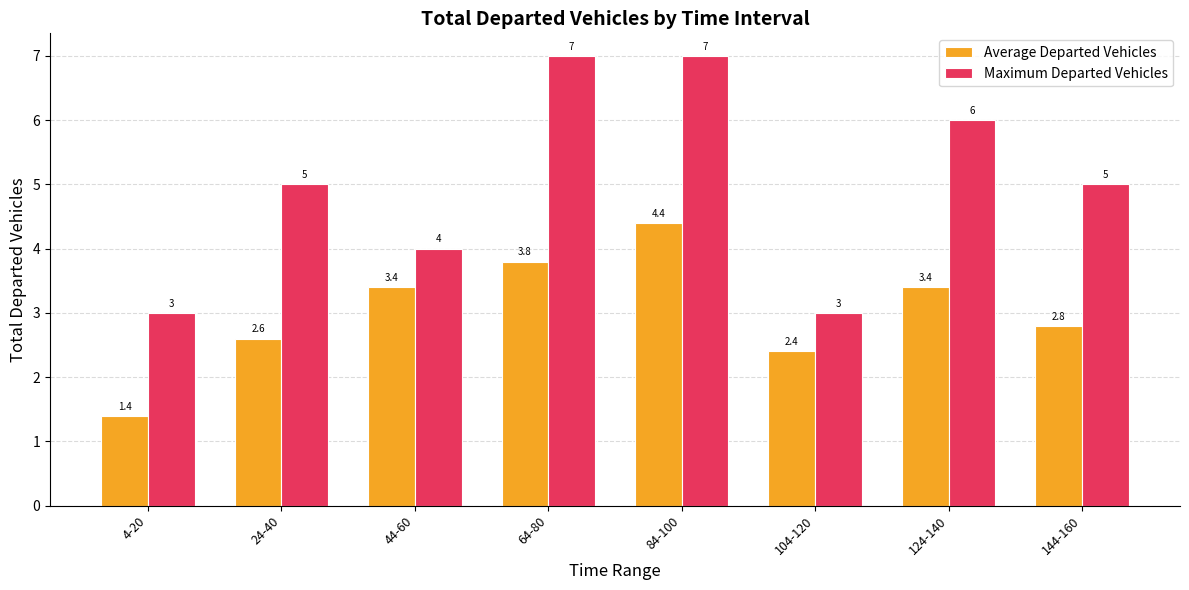

Which series has the widest spread of values?

Maximum Departed Vehicles